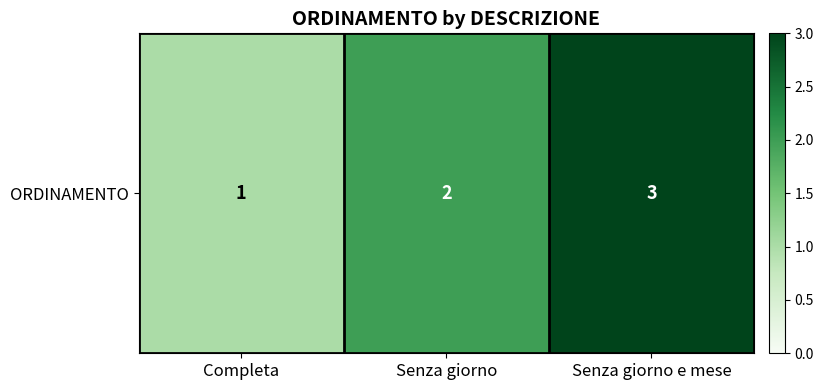

Rank the categories by value from highest to lowest.

Senza giorno e mese, Senza giorno, Completa